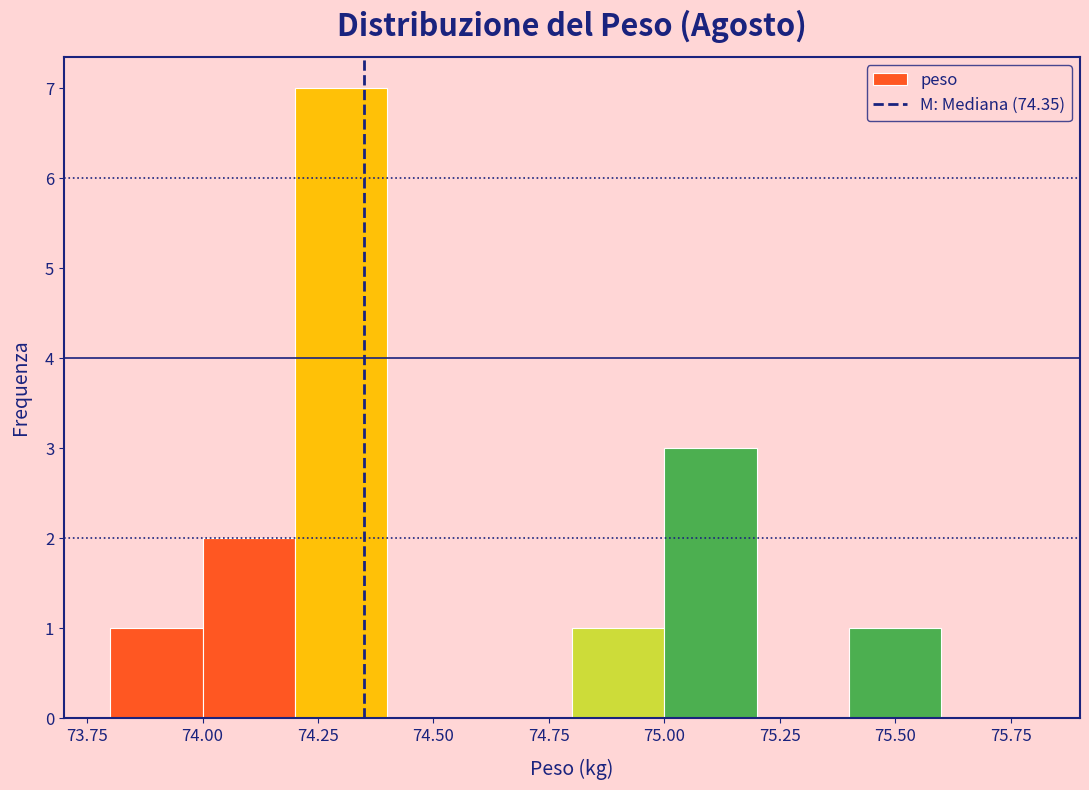

Reading left to right, list every bar in this chart as the range it spans on the x-axis followed by its height. The values are not printed on the chart, so give them approximately, as read against the axis.

73.8 to 74.0: 1
74.0 to 74.2: 2
74.2 to 74.4: 7
74.4 to 74.6: 0
74.6 to 74.8: 0
74.8 to 75.0: 1
75.0 to 75.2: 3
75.2 to 75.4: 0
75.4 to 75.6: 1
75.6 to 75.8: 0